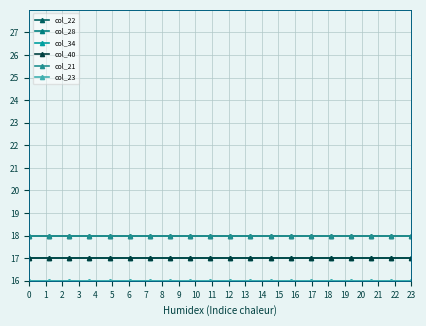

Is this an area chart (filled region under the line)?

No